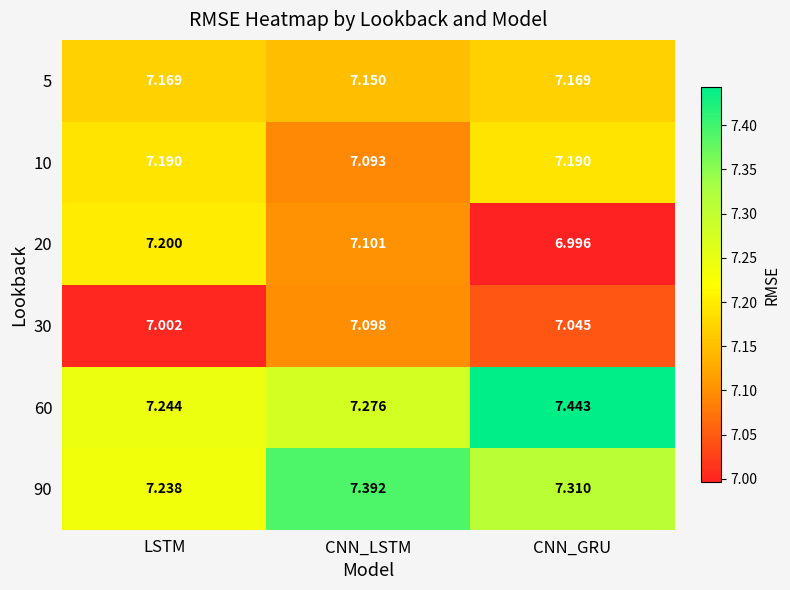

What is the total value across all series at LSTM?

43.0